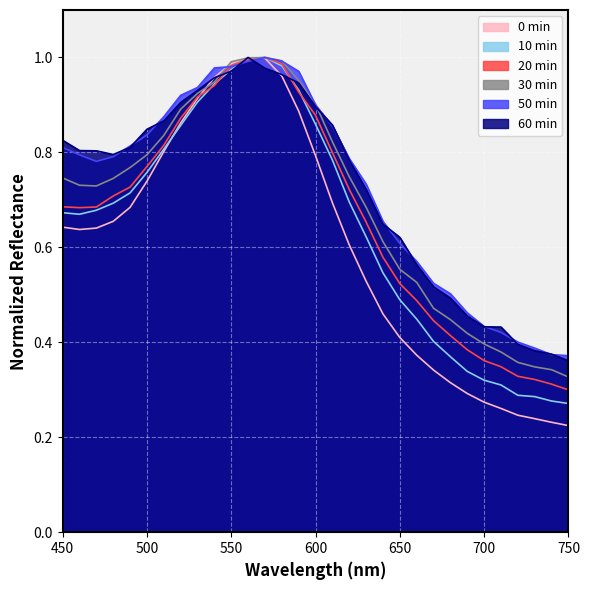

What is the difference between the maximum and minimum values in the 30min series?

0.7